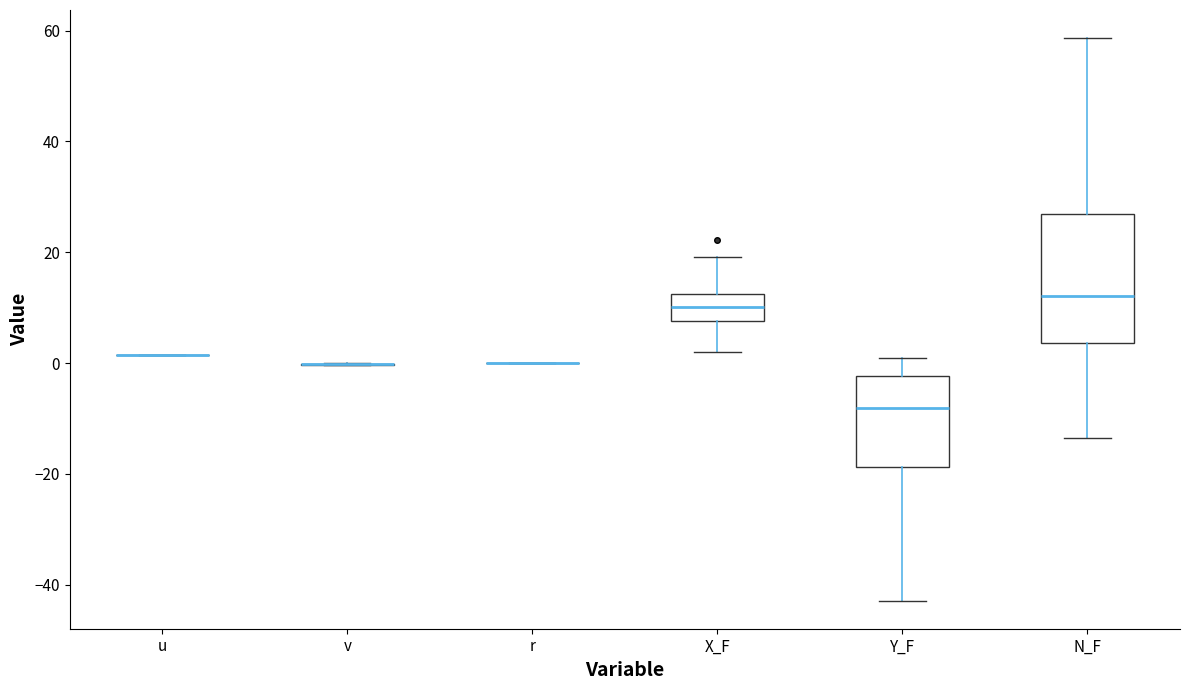

Reading left to right, read every box against the y-axis: the position of its median line, the range the box covers, and the ends of its whiskers. The values are not printed on the chart, so give them approximately, as read against the axis.

u: box collapsed to a line at 2, whiskers 2 to 2
v: box collapsed to a line at 0, whiskers 0 to 0
r: box collapsed to a line at 0, whiskers 0 to 0
X_F: median 10, box 8 to 12, whiskers 2 to 20
Y_F: median -8, box -18 to -2, whiskers -42 to 0
N_F: median 12, box 4 to 26, whiskers -14 to 58